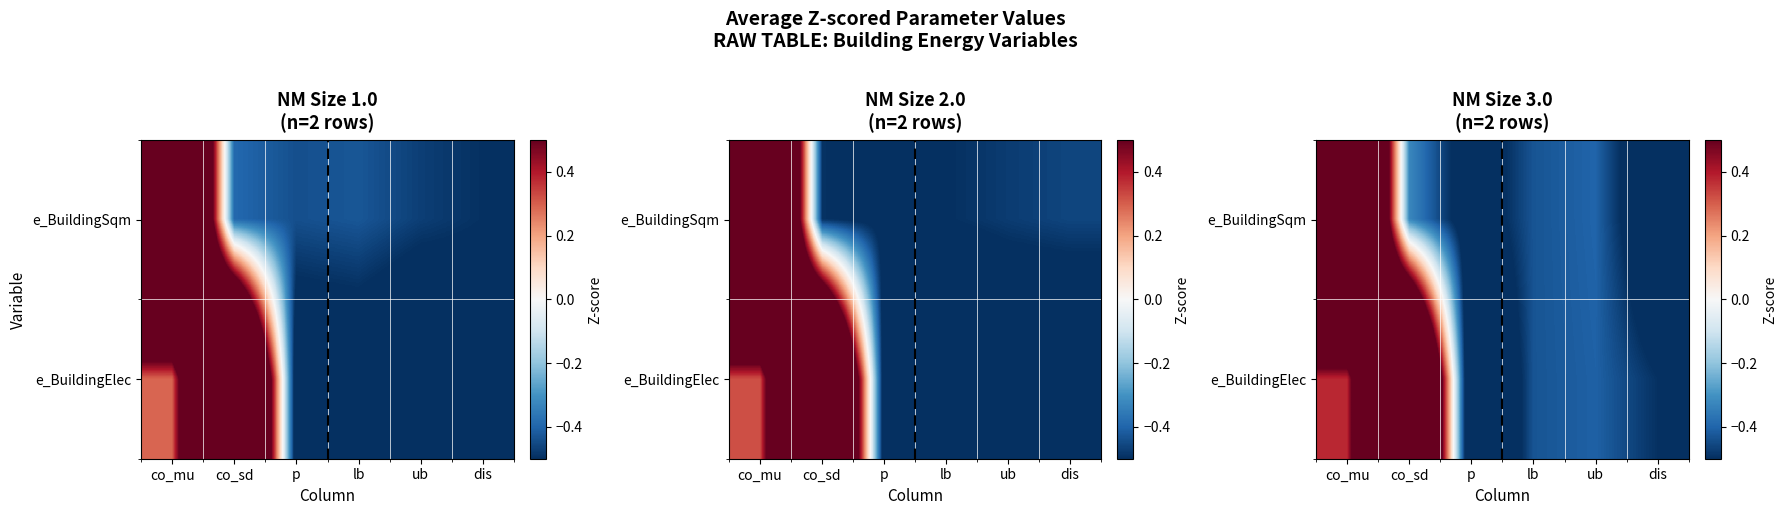

At which label does e_BuildingElec first exceed 0?

co_mu